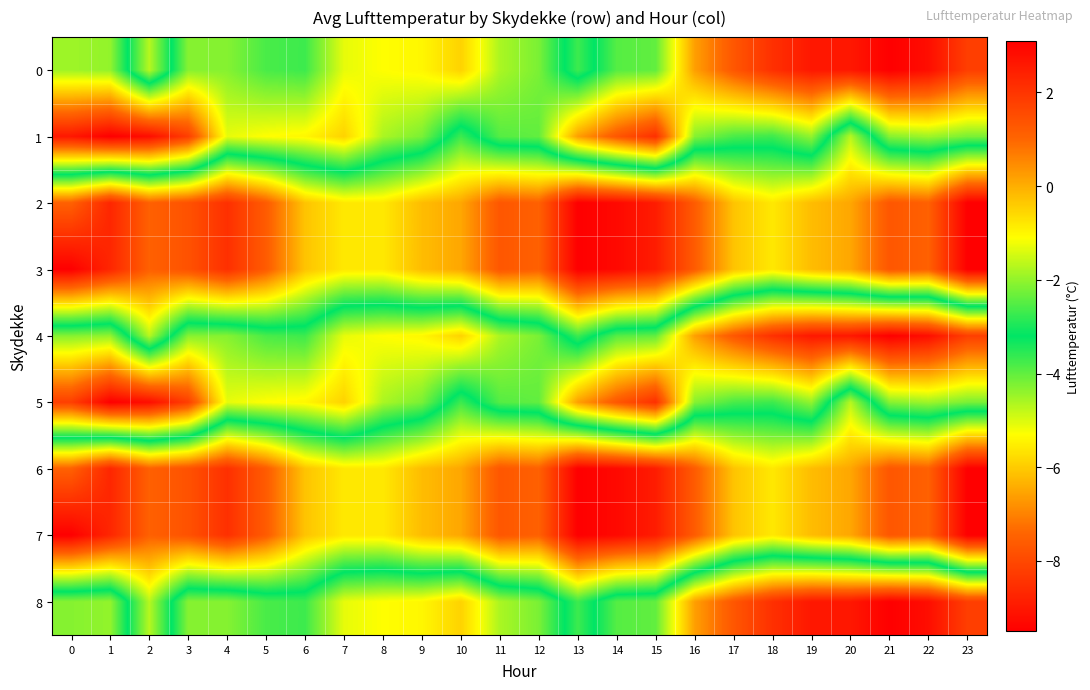

Count the number of categories in the chart.

24